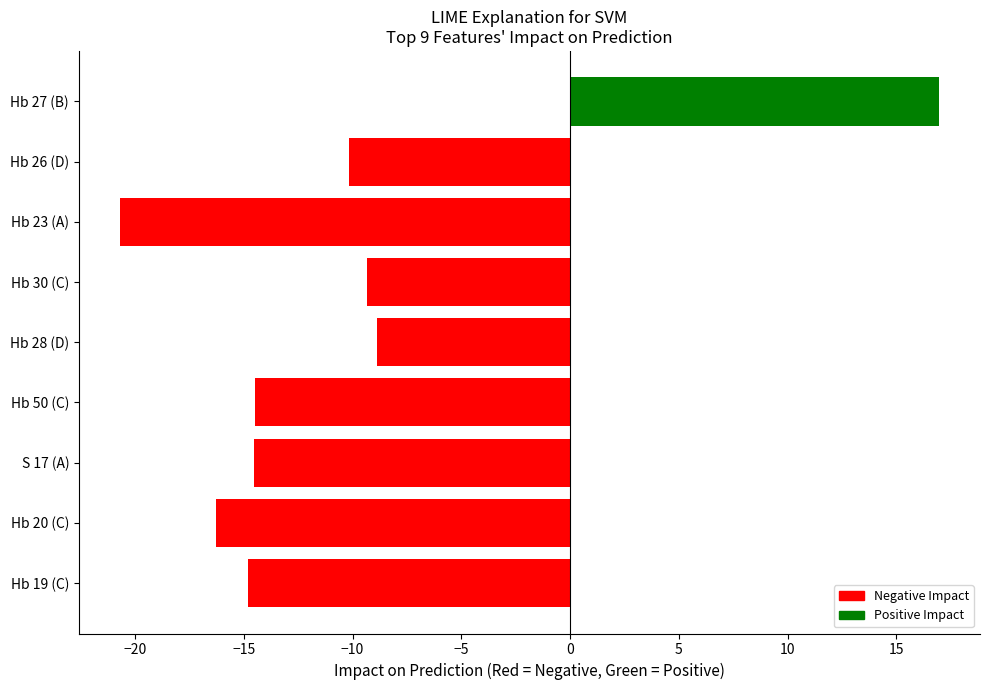

What is the minimum value shown in the chart?

-20.7